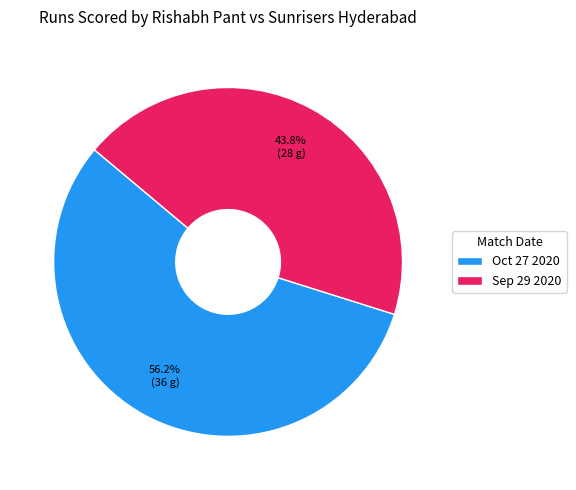

Which category has the smallest portion of the pie?

Sep 29 2020